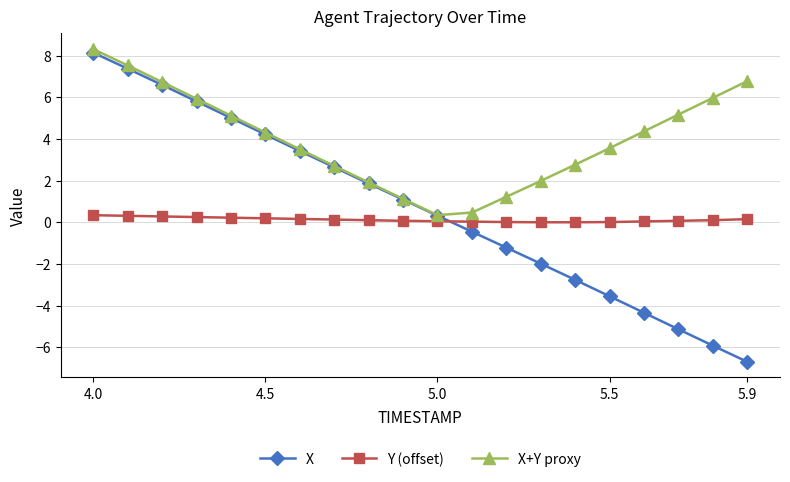

What are all the series names shown in the legend?

X, Y (offset), X+Y proxy